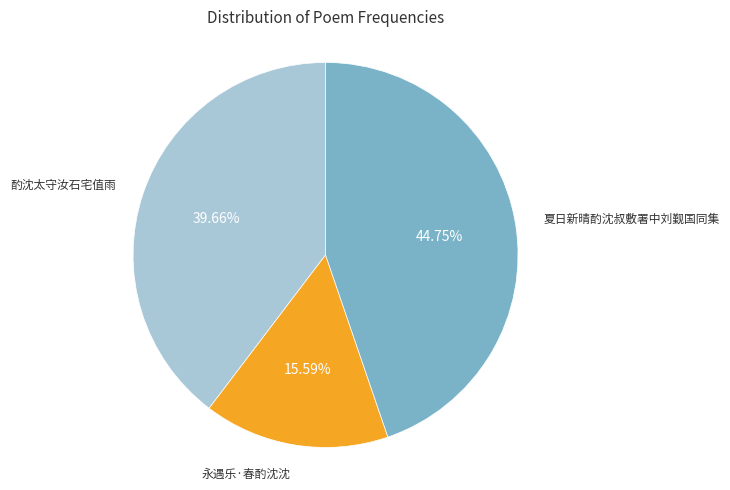

What is the largest slice in the pie chart?

夏日新晴酌沈叔敷署中刘觐国同集